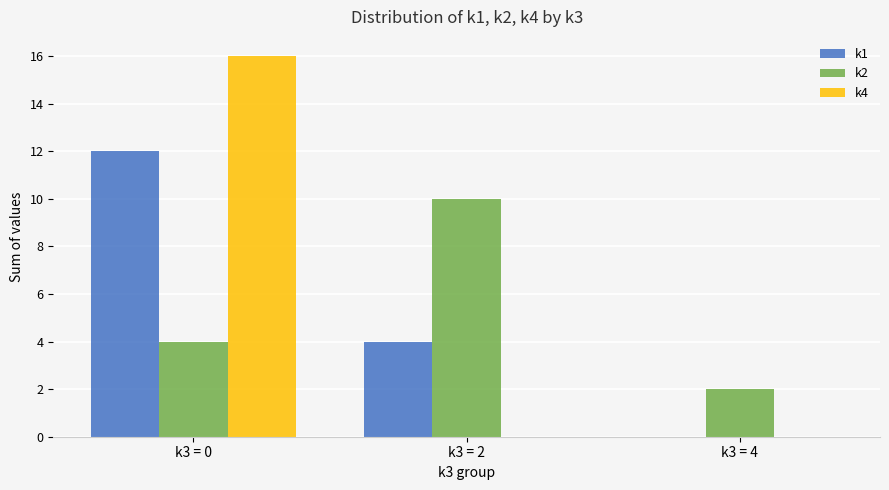

What is the greatest value displayed?

16